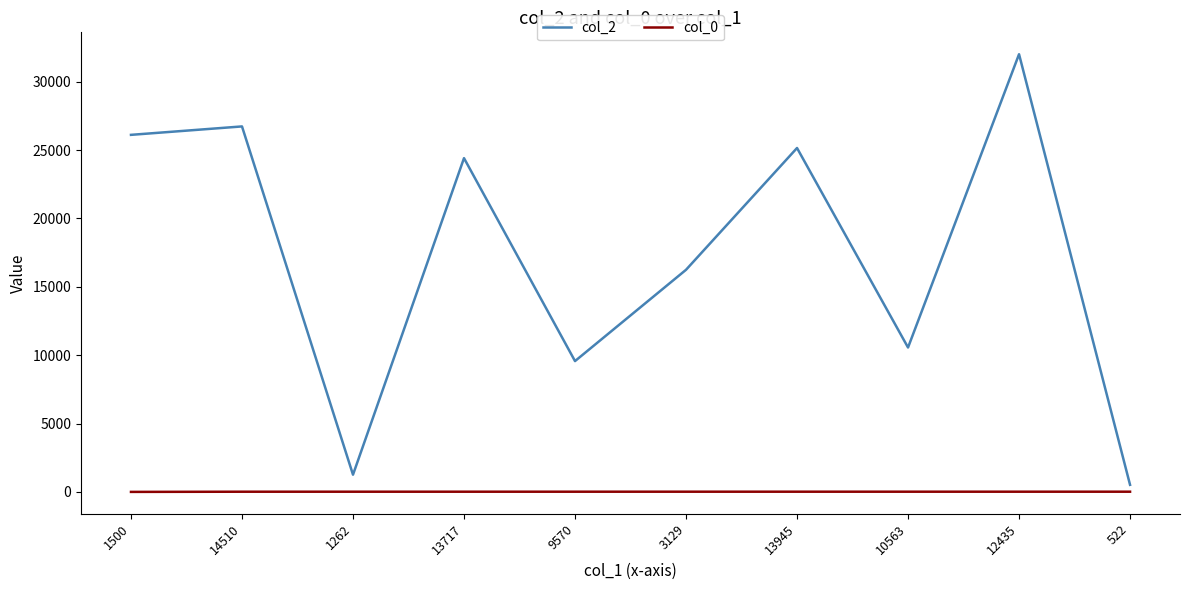

Rank the series by their average value, from lowest to highest.

col_0, col_2